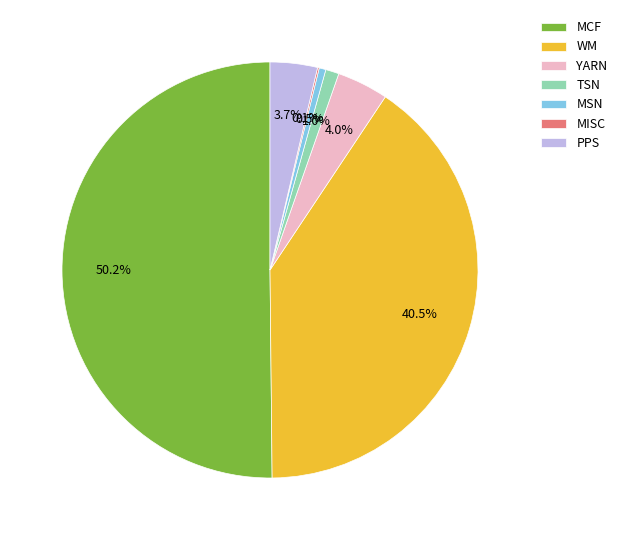

What is the majority slice?

MCF